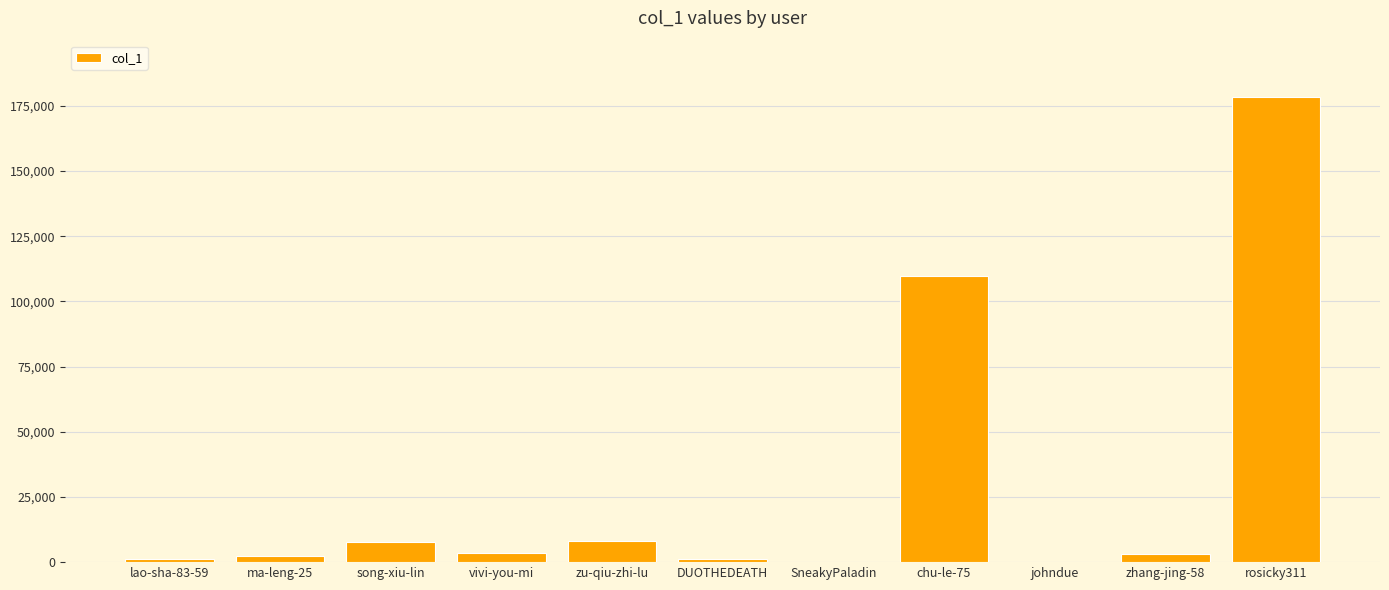

Which label corresponds to the largest value in the chart?

rosicky311